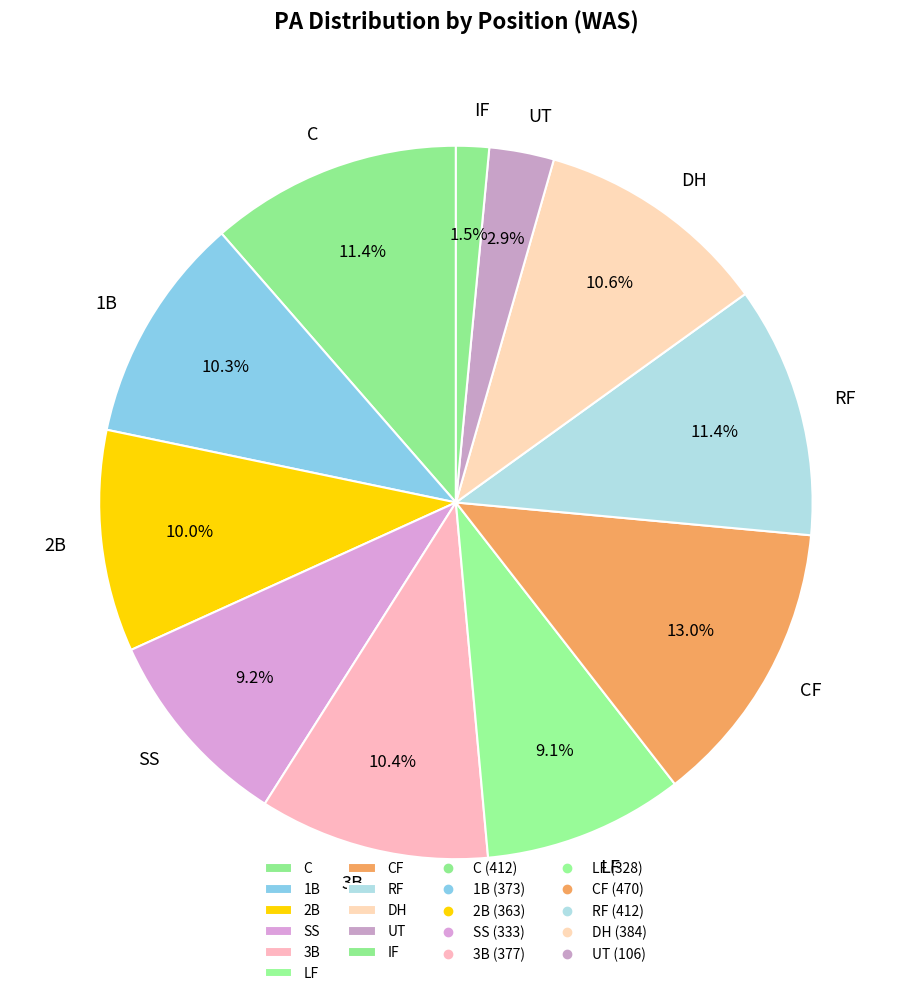

How many slices are in this pie chart?

11